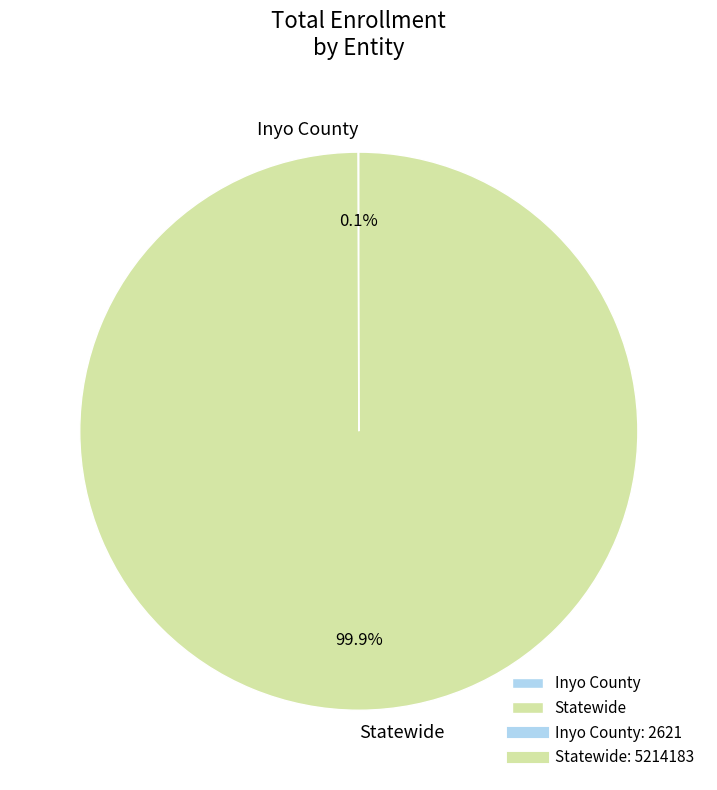

What is the majority slice?

Statewide